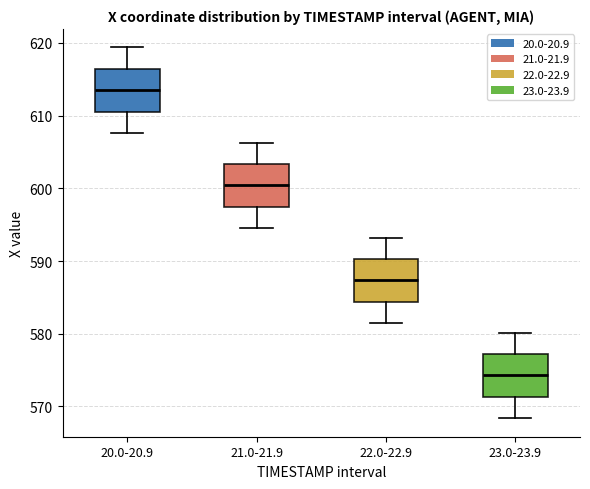

Reading left to right, transcribe this box plot: for each box, give where its median line is, the range the box spans, and where its two whiskers end, as read against the y-axis. The values are not printed on the chart, so give them approximately, as read against the axis.

20.0-20.9: median 613, box 611 to 616, whiskers 608 to 619
21.0-21.9: median 600, box 597 to 603, whiskers 595 to 606
22.0-22.9: median 587, box 584 to 590, whiskers 581 to 593
23.0-23.9: median 574, box 571 to 577, whiskers 568 to 580